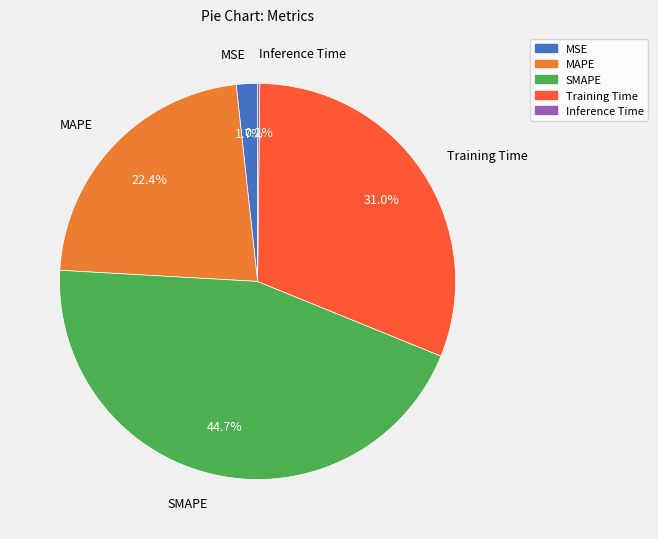

Does MSE account for over 50% of the chart?

No